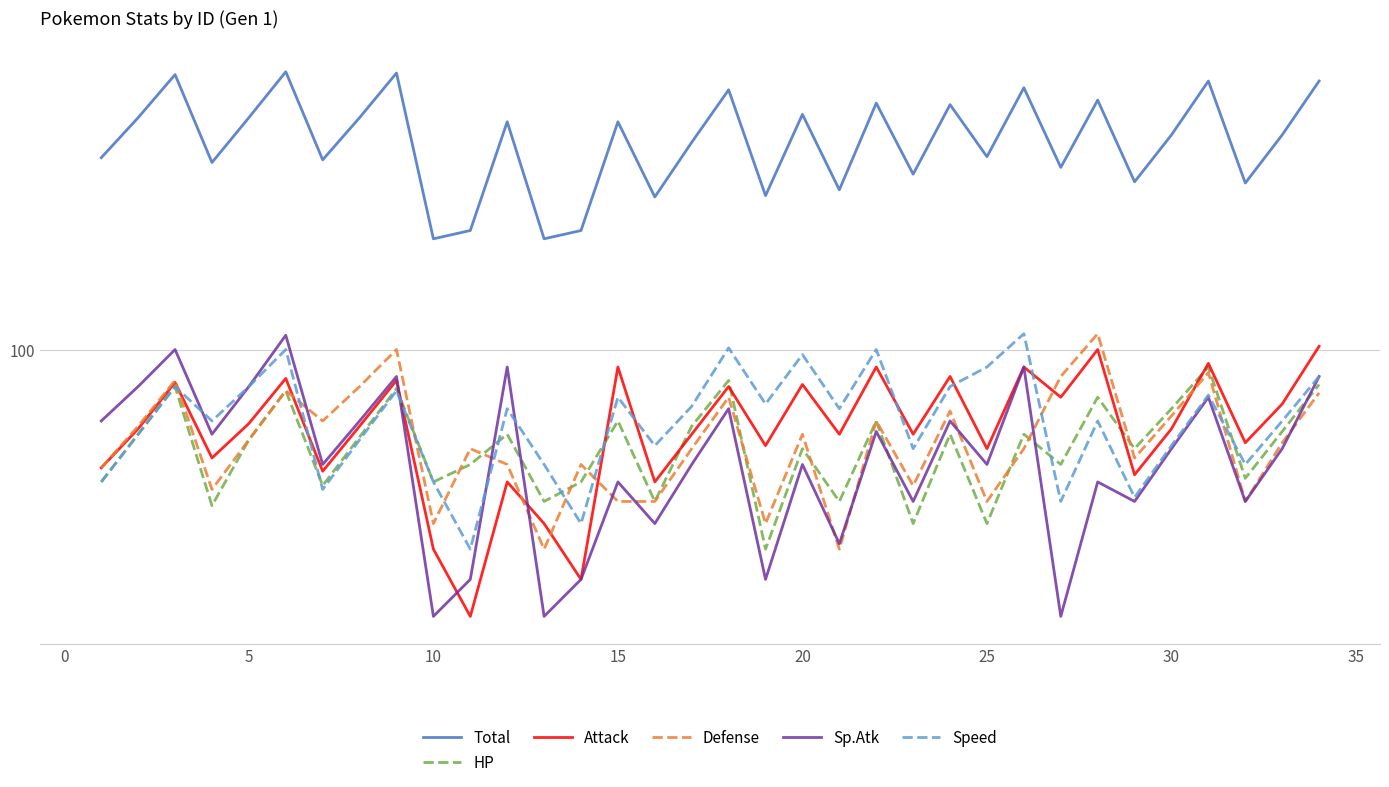

At which category does the chart reach its minimum across all series?

10